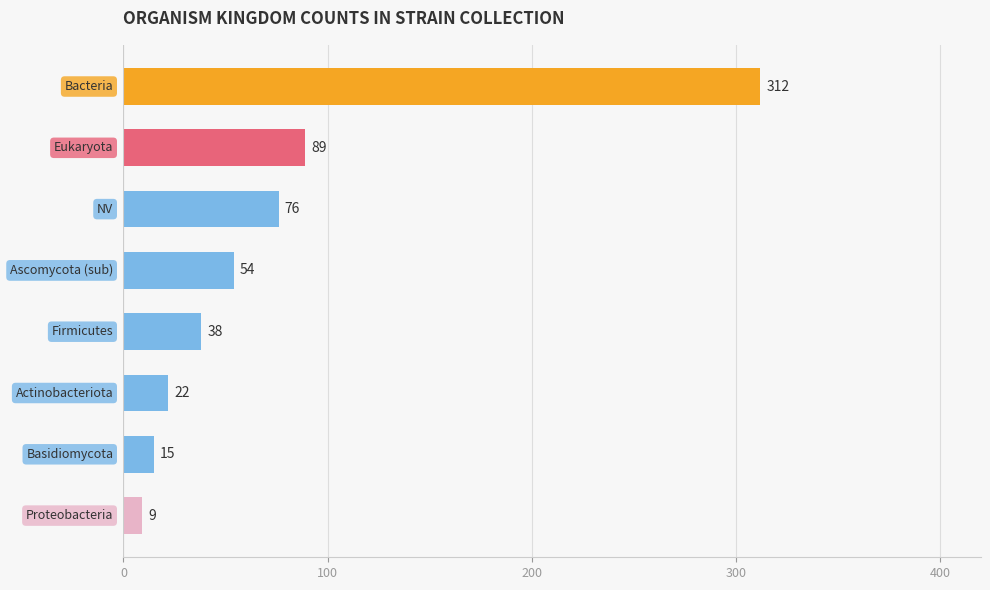

What is the maximum value shown in the chart?

312